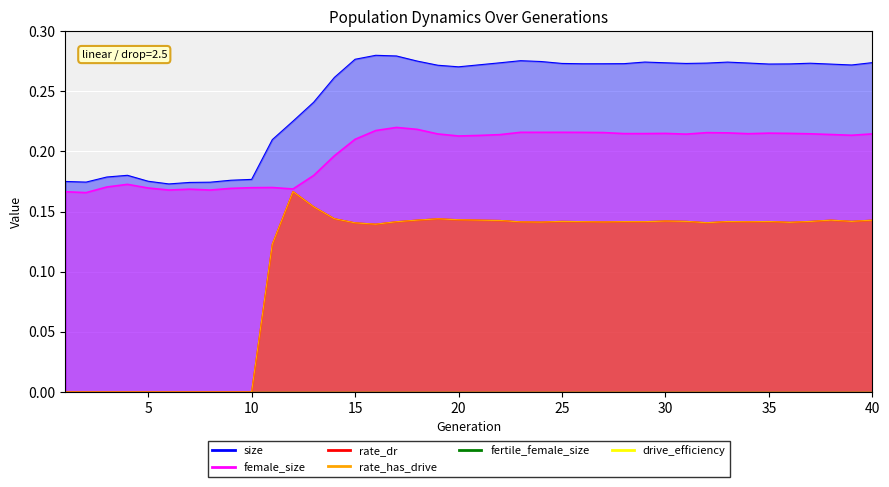

True or false: female_size and size cross at least once.

False